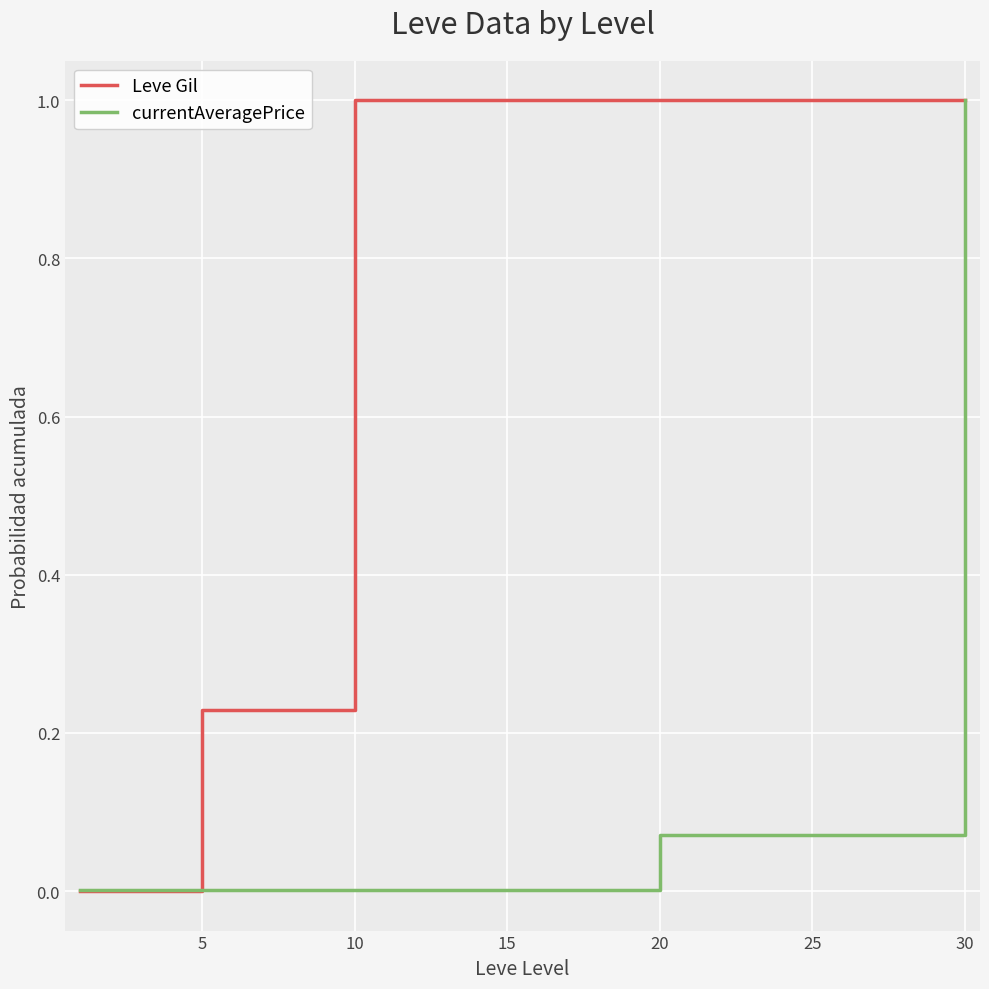

Rank the series by their average value, from lowest to highest.

currentAveragePrice, Leve Gil